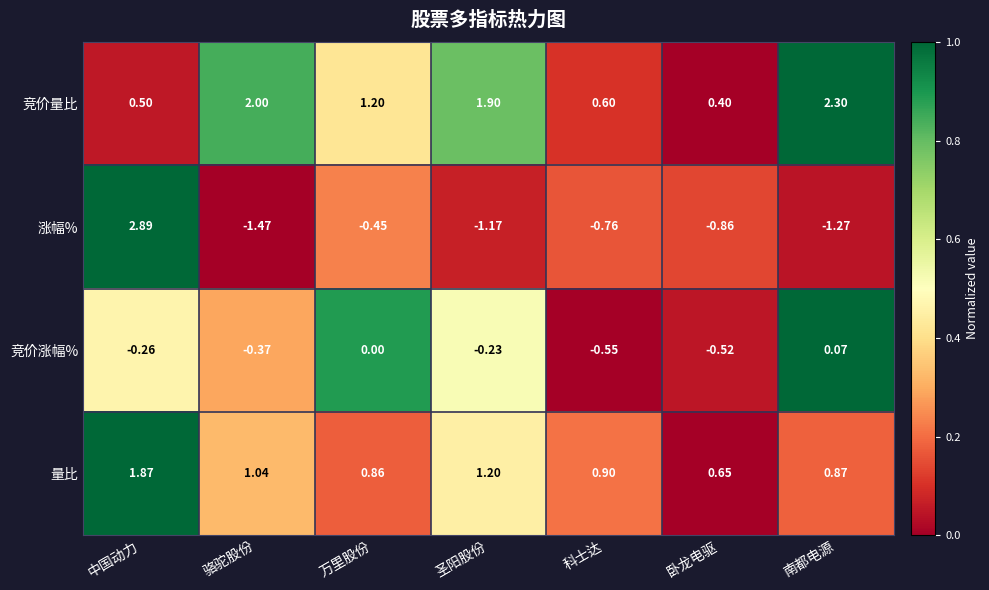

At which label is 涨幅% closest to 0?

万里股份